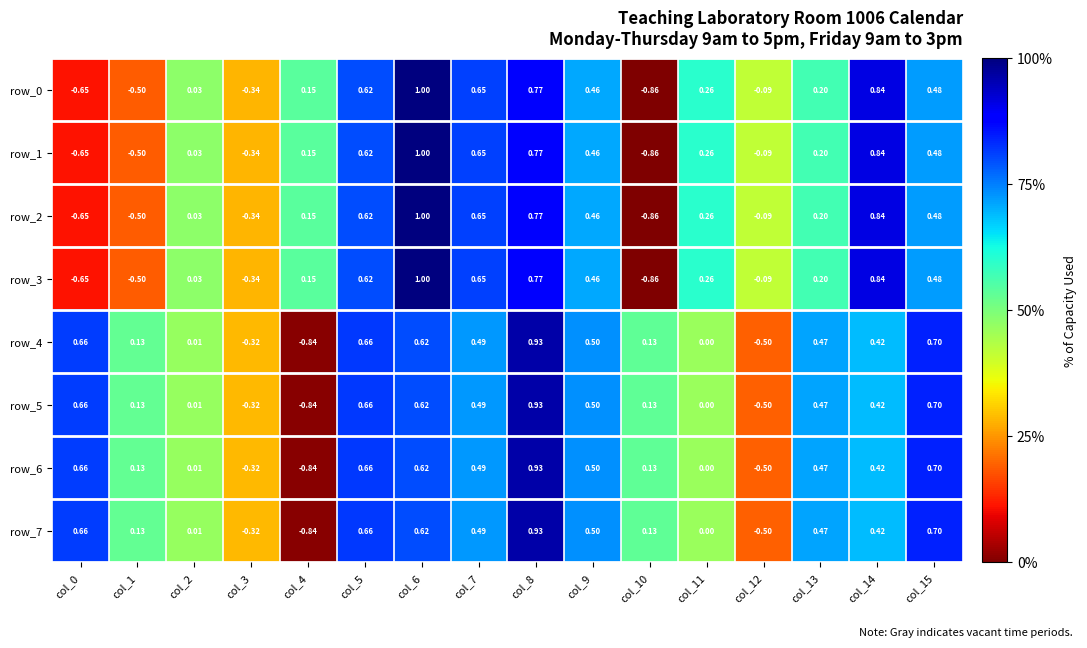

How many data points in row_4 are less than 0?

3